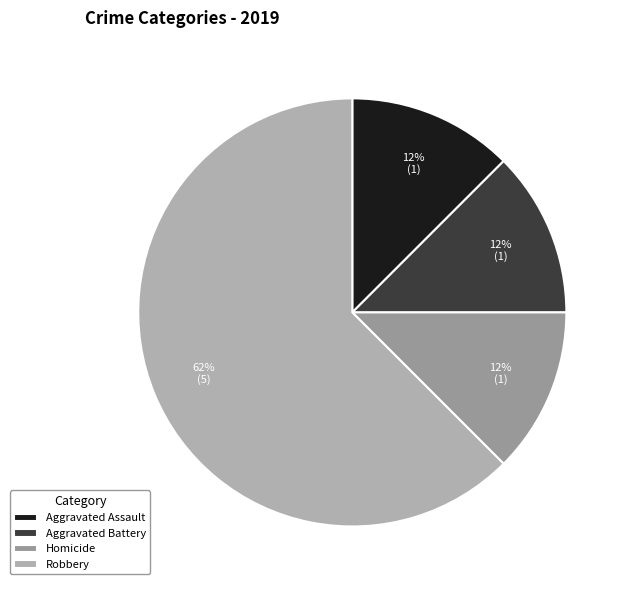

What is the majority slice?

Robbery